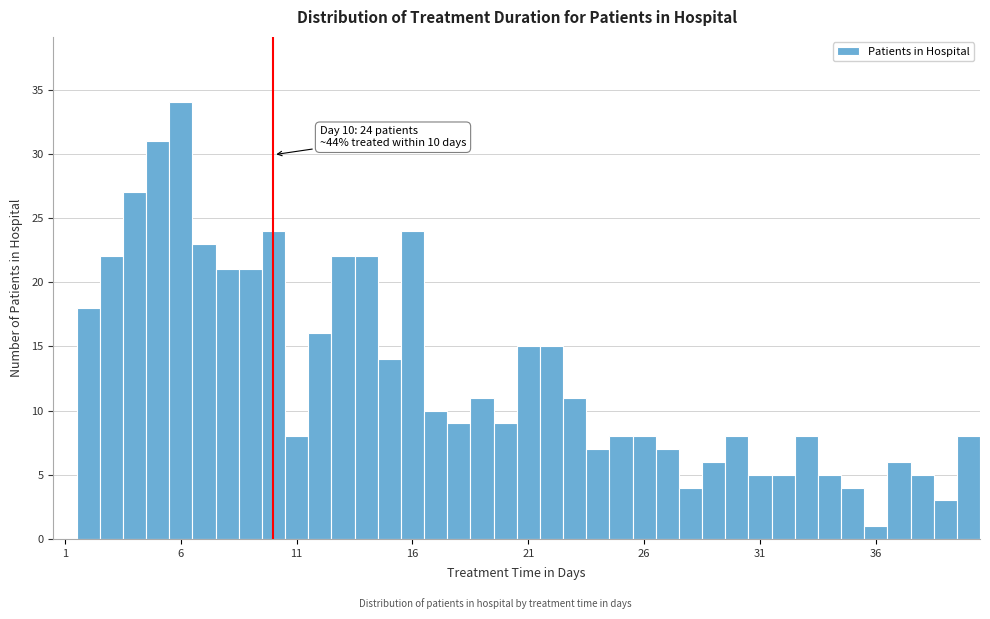

Read against the x-axis, roughly where is the centre of the tallest bar?

6.0